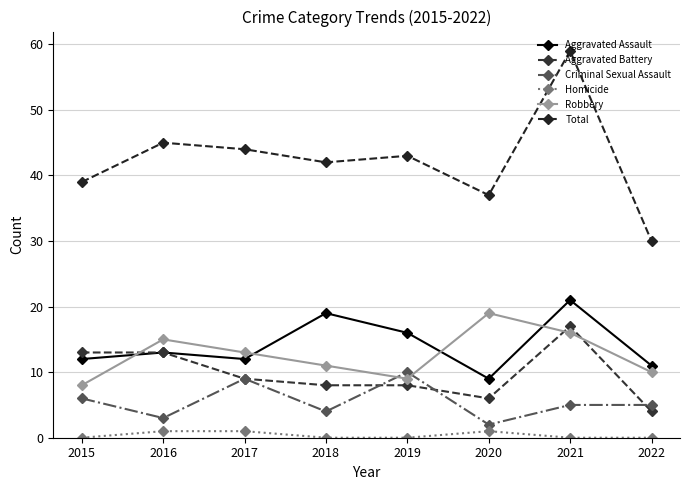

What are all the series names shown in the legend?

Aggravated Assault, Aggravated Battery, Criminal Sexual Assault, Homicide, Robbery, Total